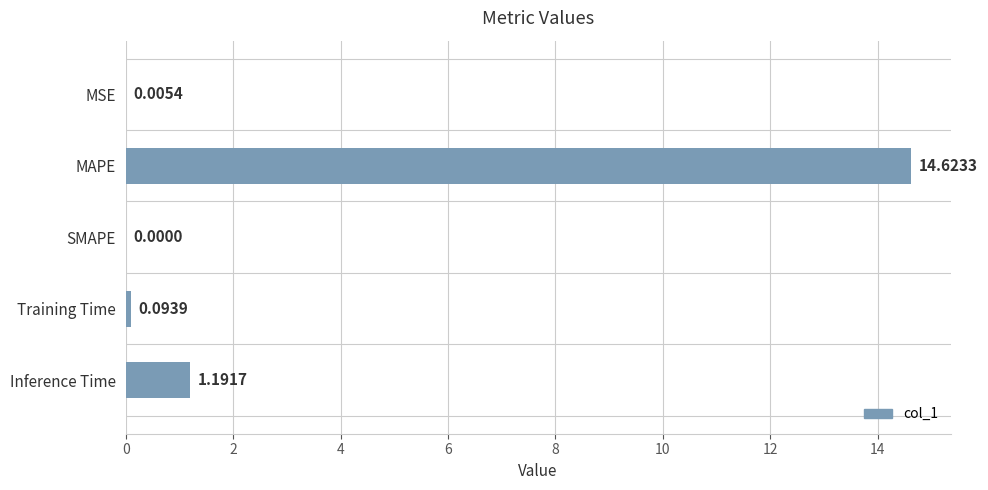

What is the sum of the values at MAPE and SMAPE?

14.6